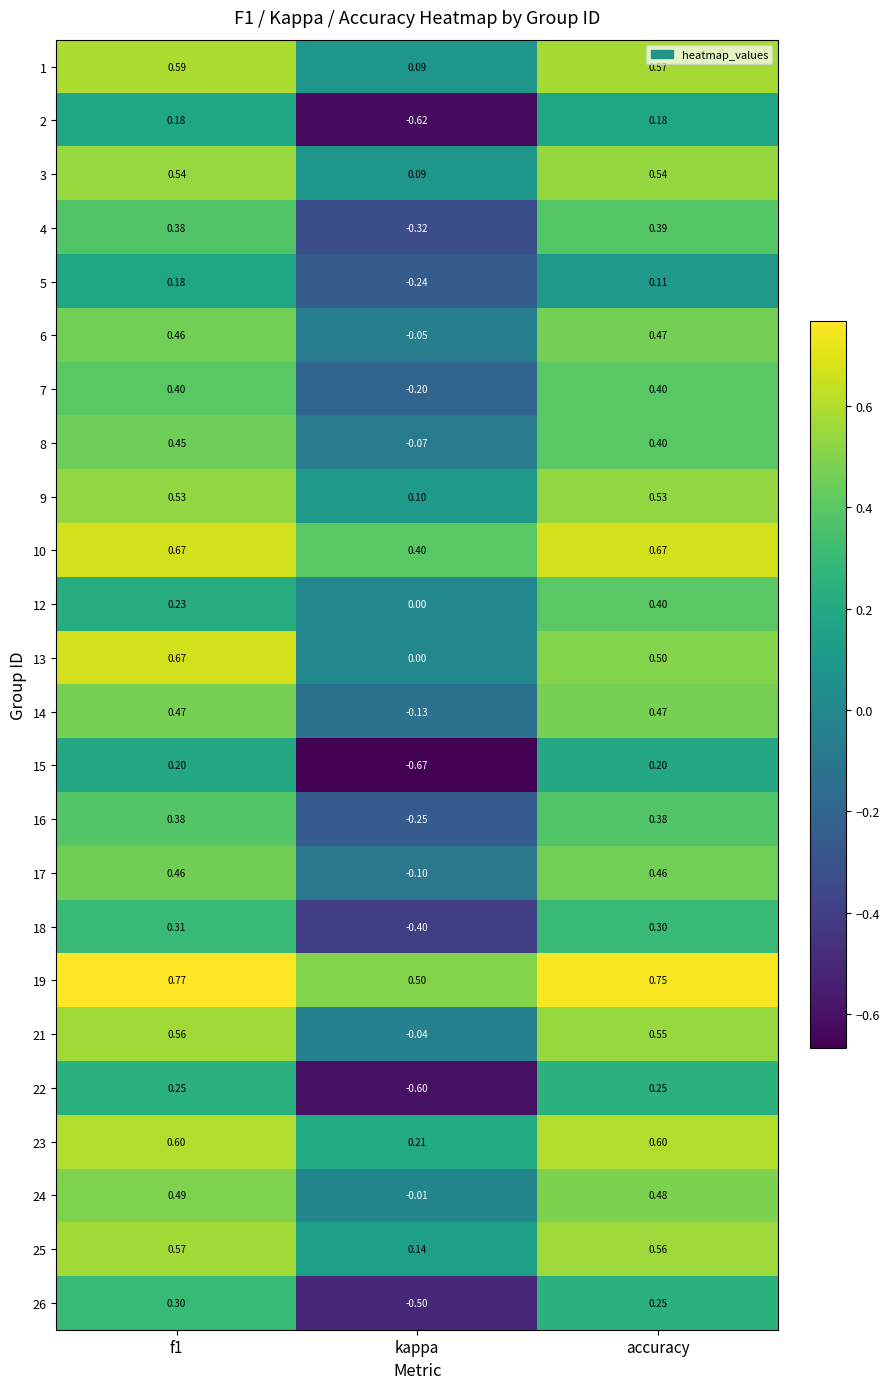

Which series has the largest range (max minus min)?

15